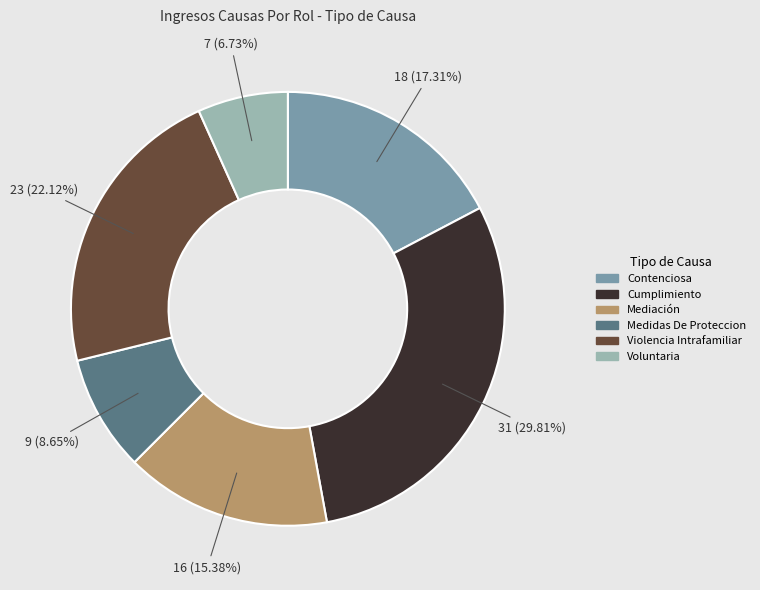

What percentage is the Contenciosa slice, to the nearest percent?

17%